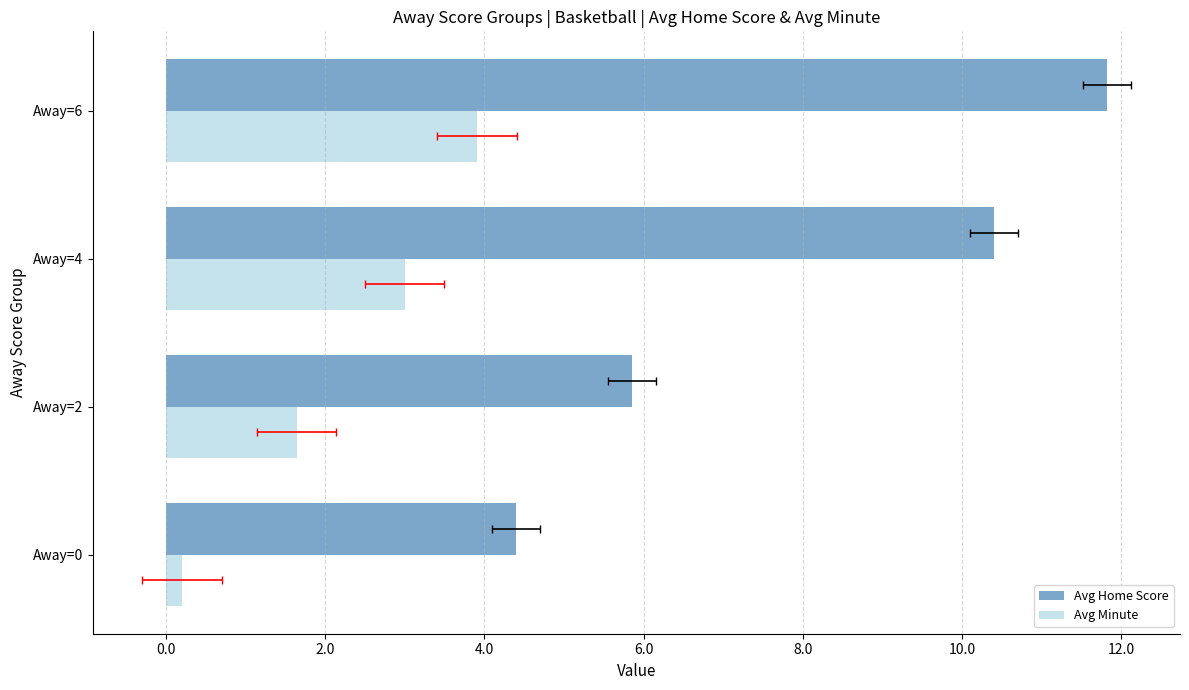

How many values in the Avg Home Score series are below 10?

2